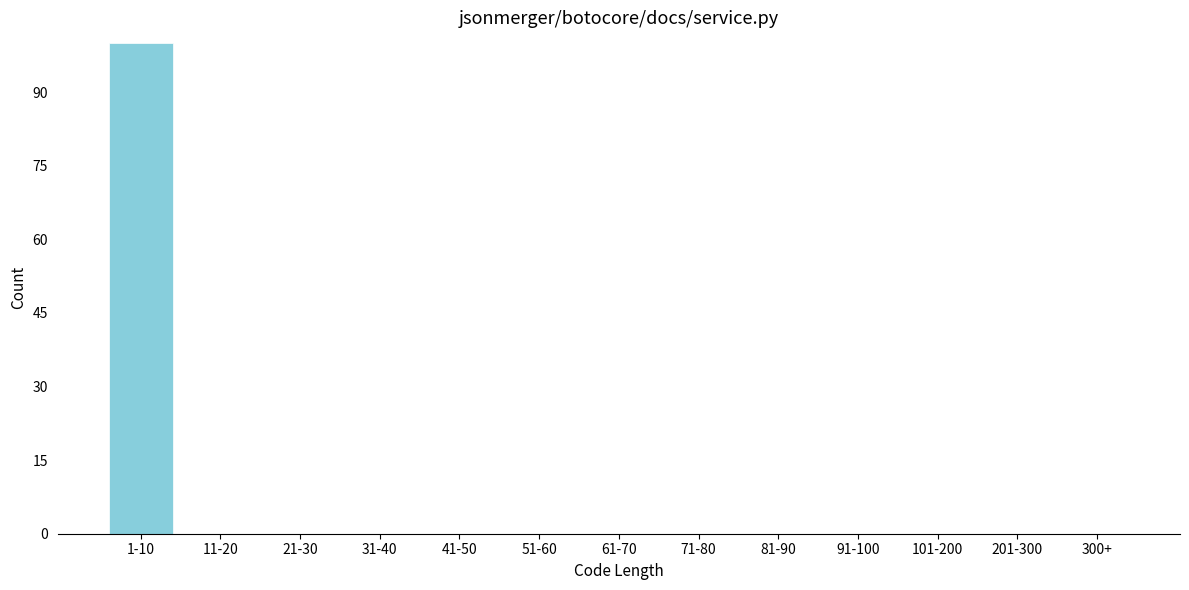

Reading right to left, list all the values displayed in this chart.

300+=0	201-300=0	101-200=0	91-100=0	81-90=0	71-80=0	61-70=0	51-60=0	41-50=0	31-40=0	21-30=0	11-20=0	1-10=100